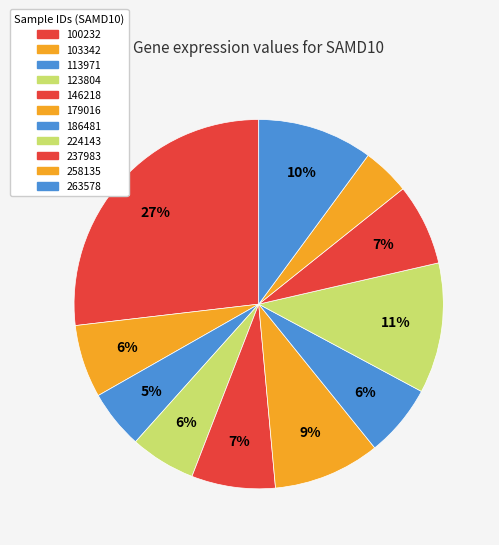

Combined, do 103342 and 263578 account for over 50%?

No